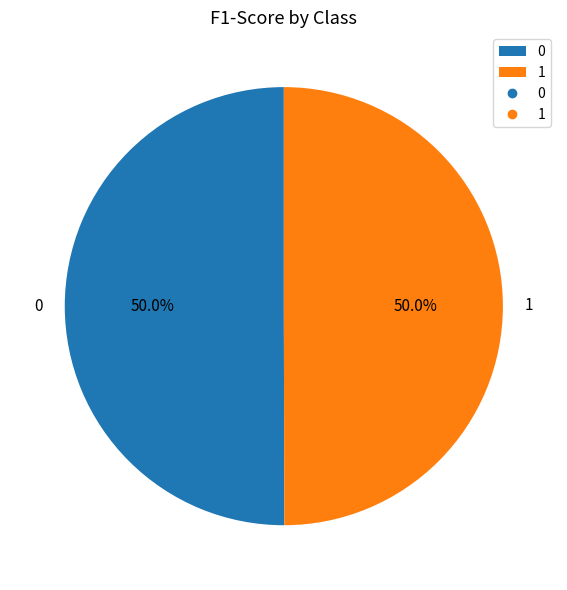

How many segments does this pie chart have?

2